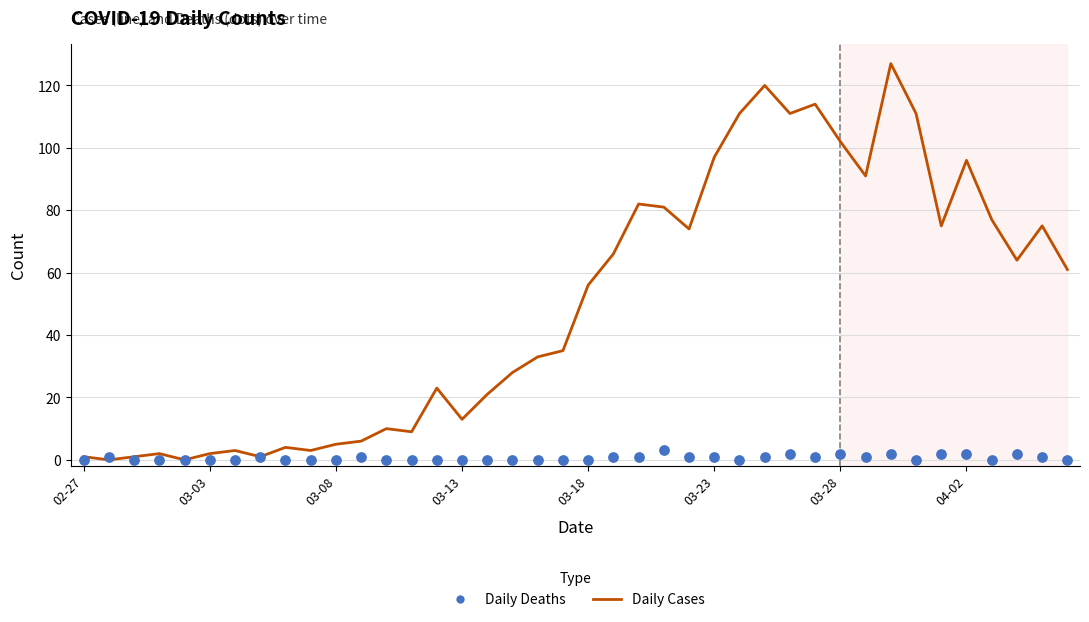

Which series has the largest total across all categories?

Daily Cases